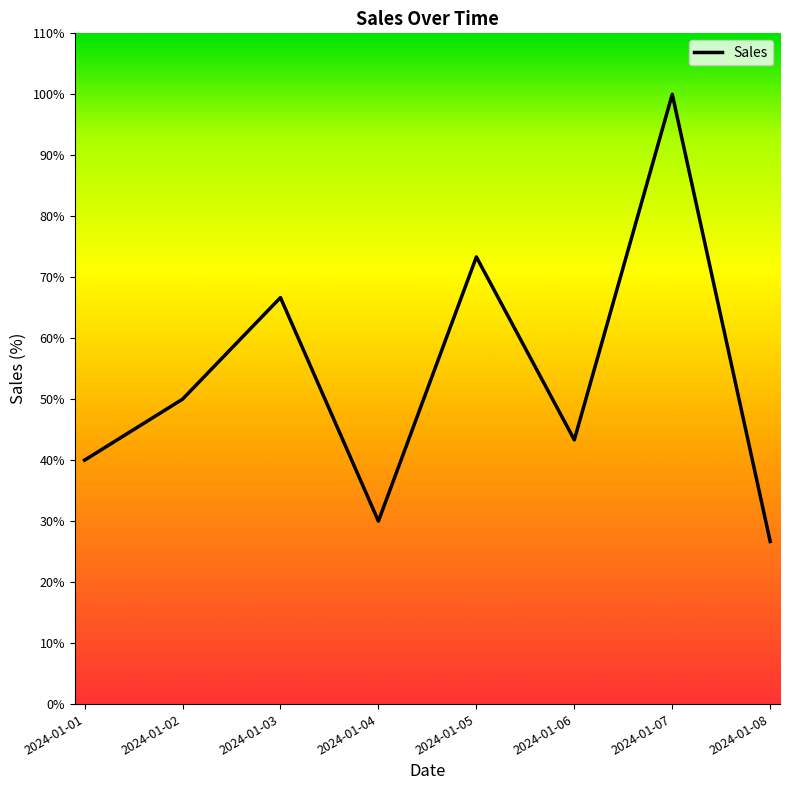

How many distinct data groups are displayed?

1